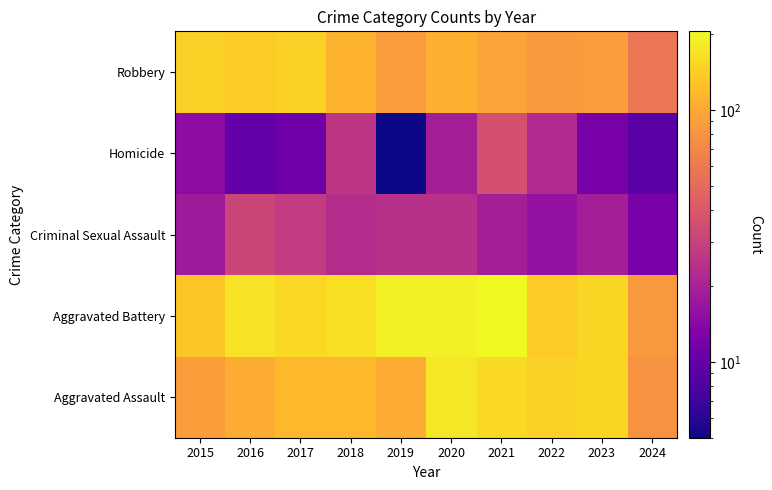

What is the difference between the highest and lowest values at 2020?

169